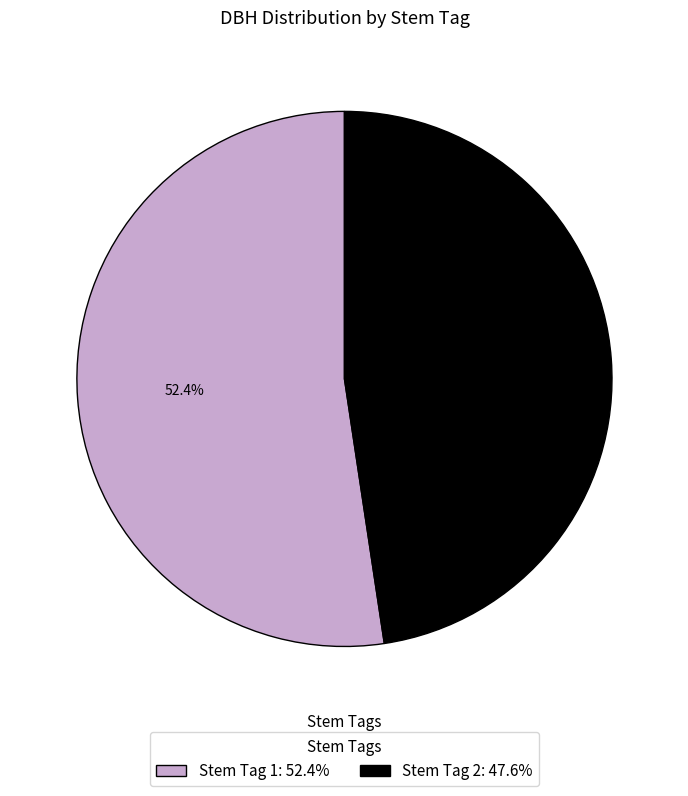

What is the ratio of the value at Stem Tag 1 to the value at Stem Tag 2?

1.1